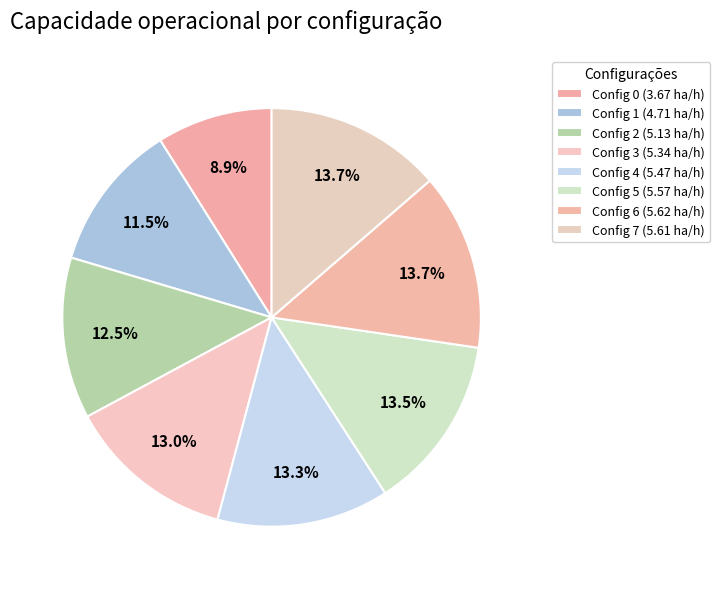

Rank the categories by value from highest to lowest.

6, 7, 5, 4, 3, 2, 1, 0